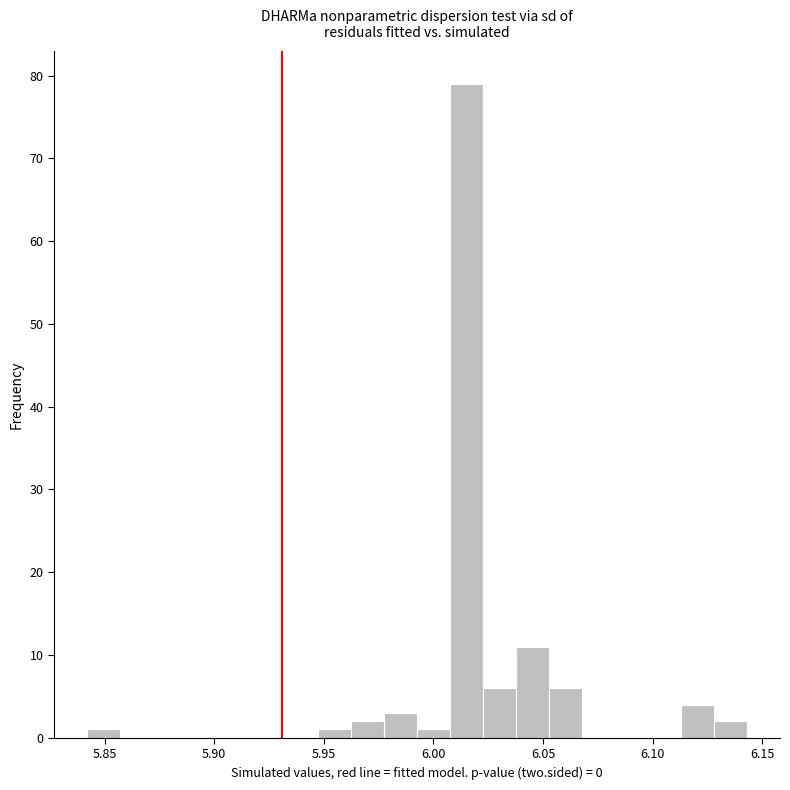

Read against the x-axis, roughly where is the centre of the tallest bar?

6.015